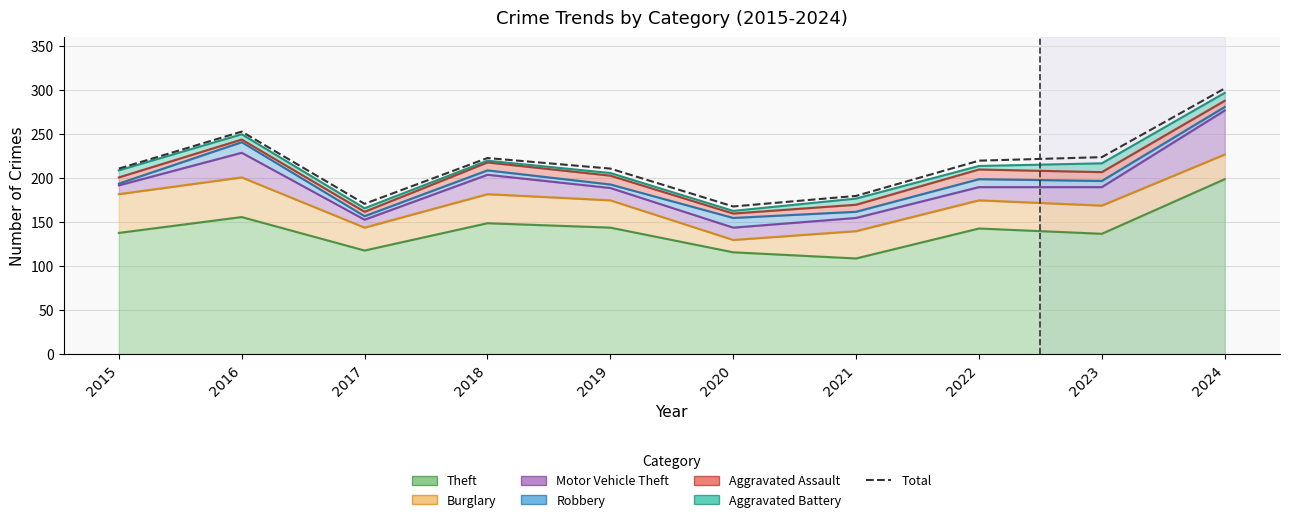

What is the value of the 3rd point from the left?

171